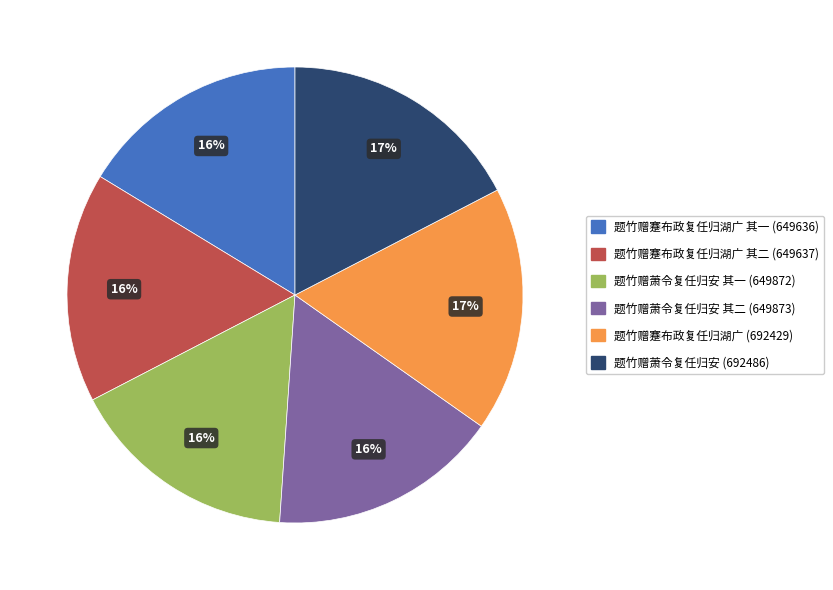

Does any single category account for the majority?

No